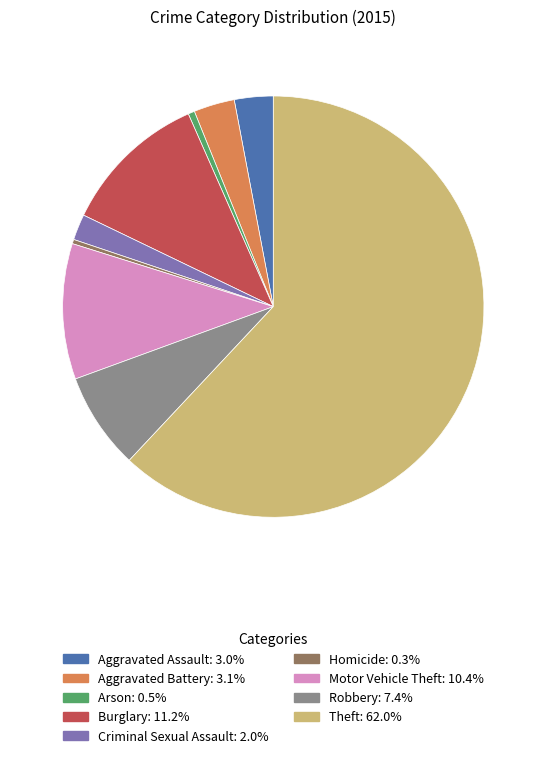

True or false: Arson accounts for 0% of the total.

True